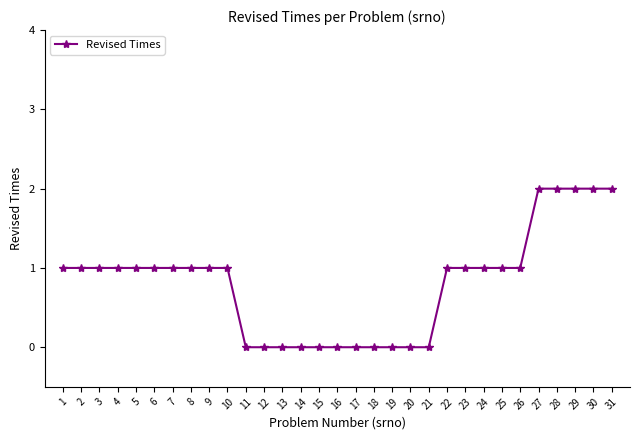

What value does the data have at 8?

1